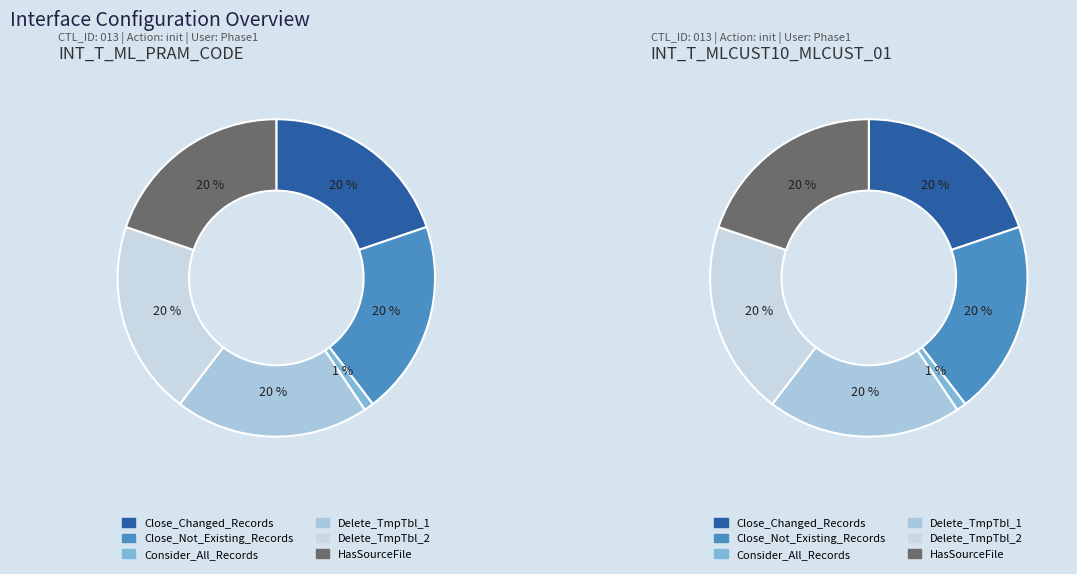

Rank the series by their maximum value, from lowest to highest.

Consider_All_Records, Close_Changed_Records, Close_Not_Existing_Records, Delete_TmpTbl_1, Delete_TmpTbl_2, HasSourceFile